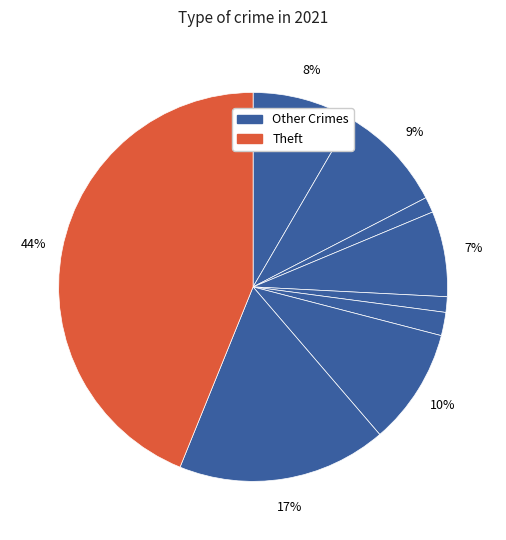

Count the number of slices in the pie.

9